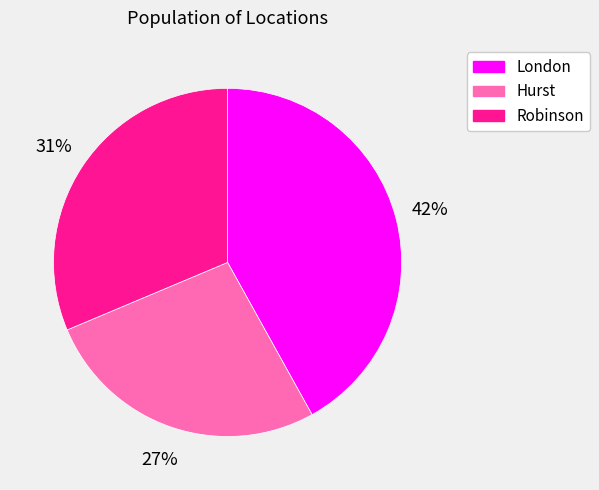

Rank the categories by value from highest to lowest.

London, Robinson, Hurst